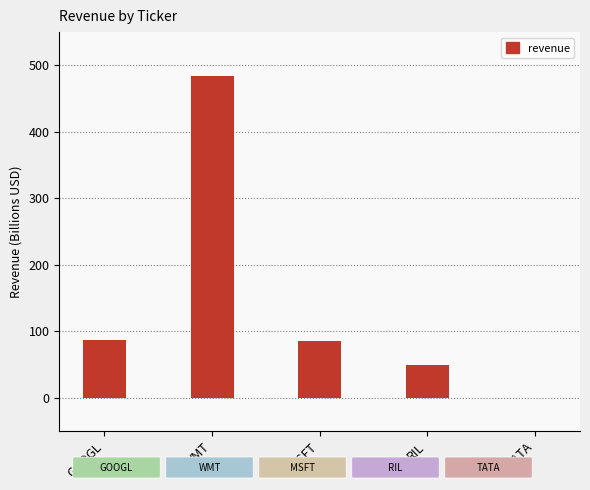

Read the value at RIL, to the nearest 5.

50